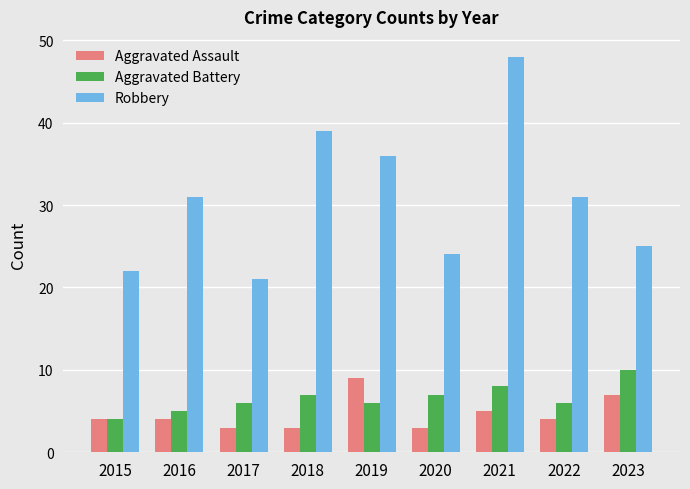

Between 2021 and 2022, which series saw the biggest shift?

Robbery